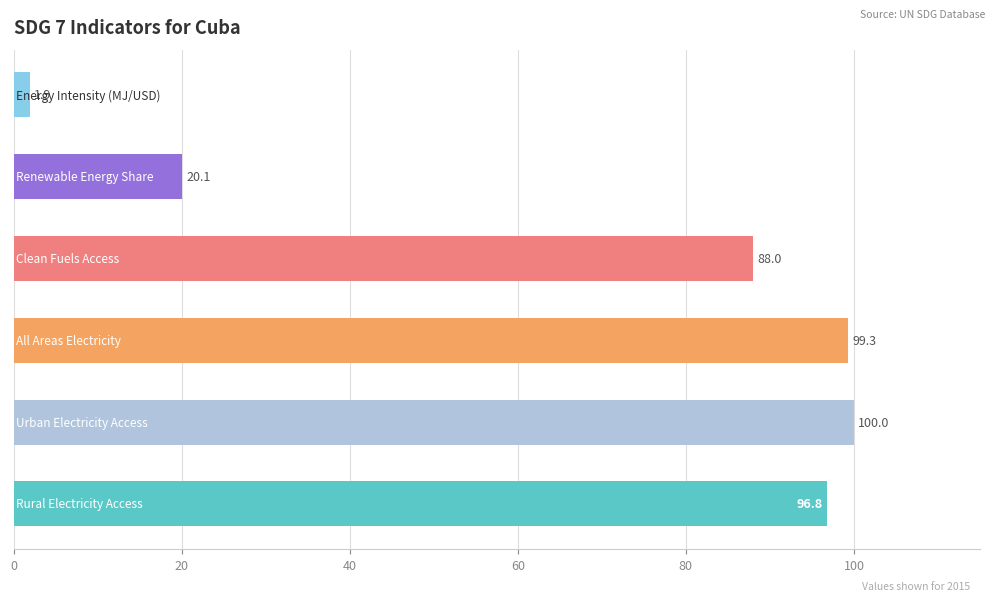

What is the sum of all values?

406.1